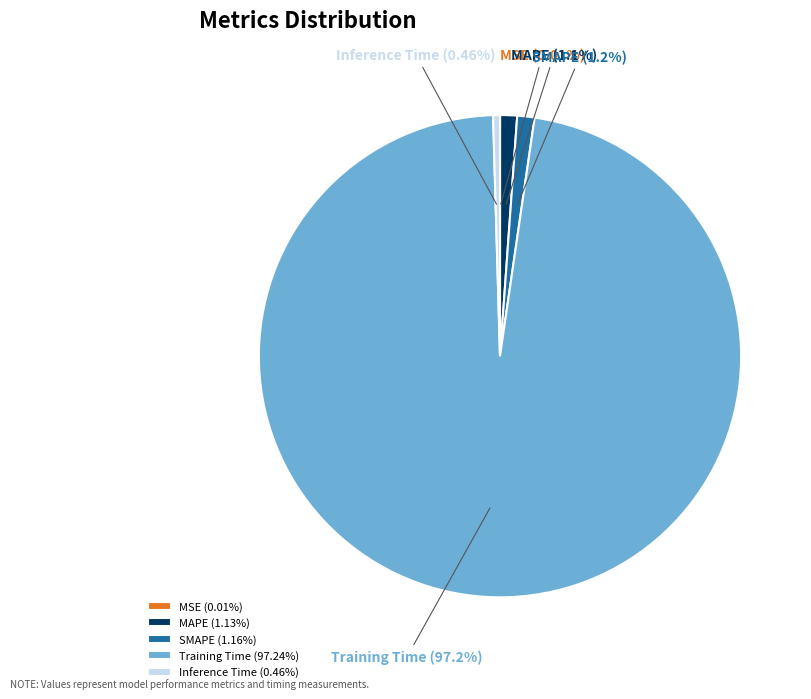

Is the sum of Inference Time and SMAPE greater than half?

No